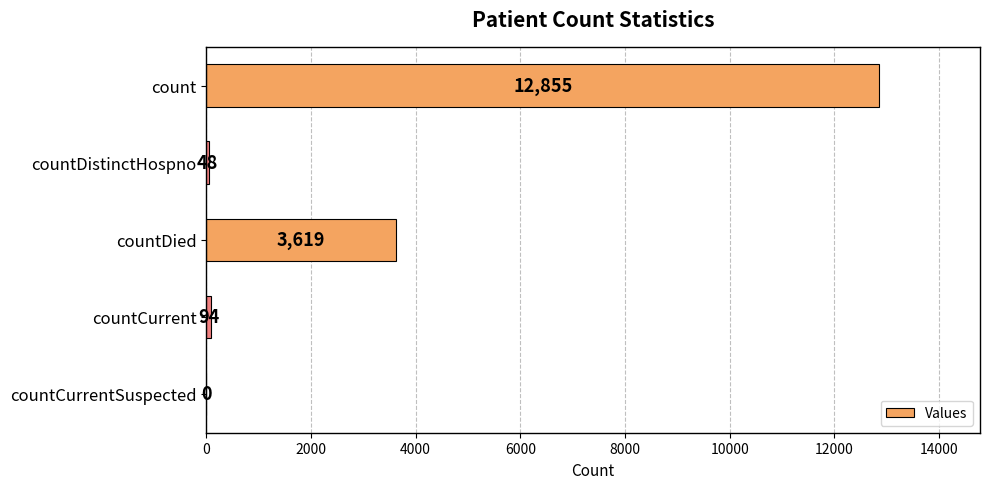

What is the maximum value shown in the chart?

12855